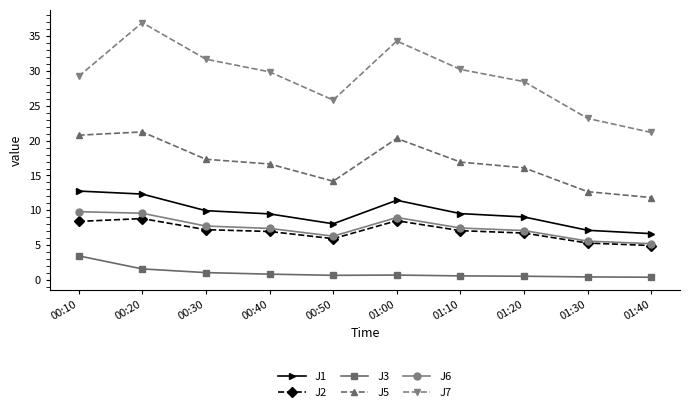

What is the label of the 6th point from the right?

00:50